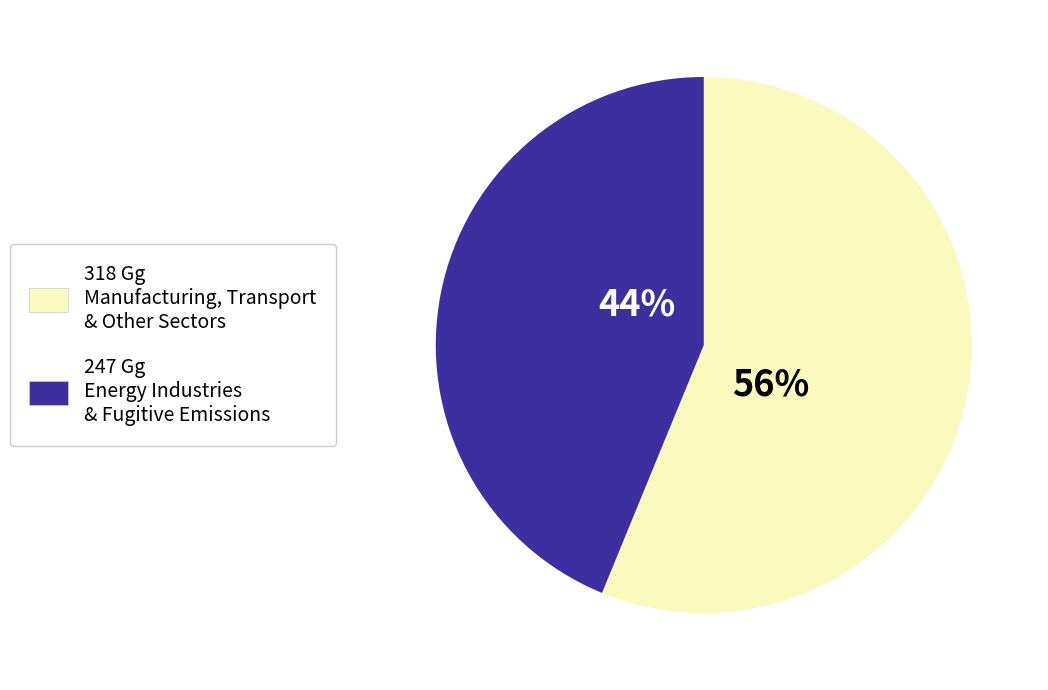

To the nearest percent, what is the difference between the largest and smallest slice percentages?

12%